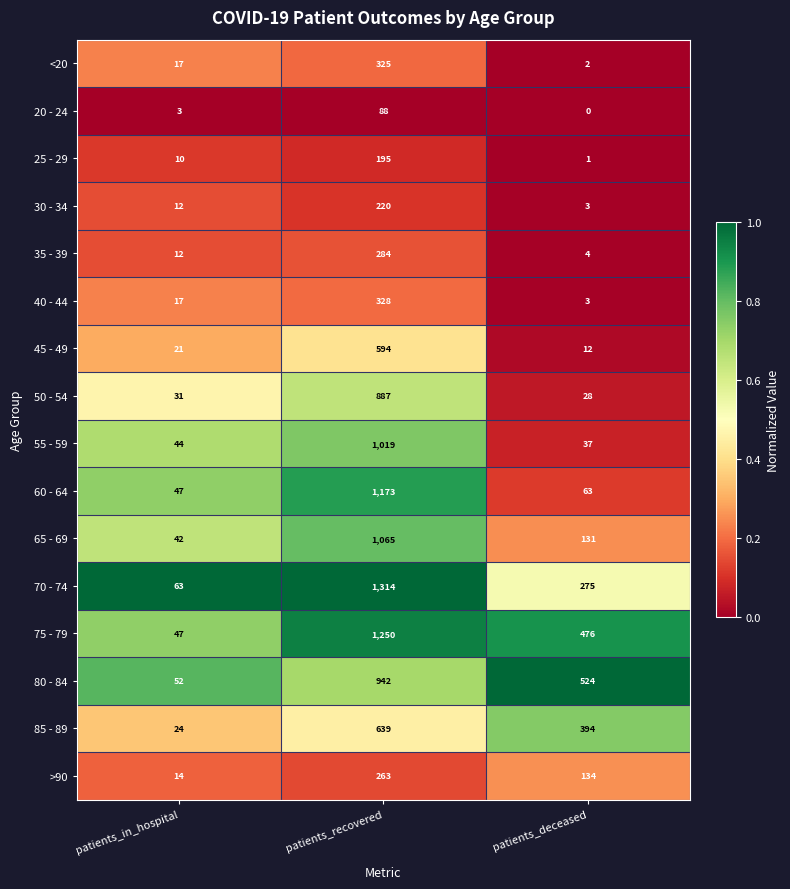

At how many categories does at least one series exceed 0?

3